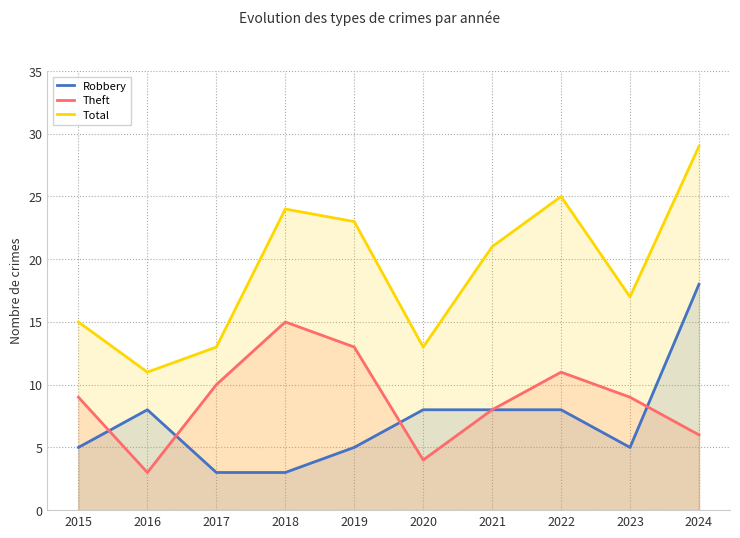

At which category is the sum across all series the highest?

2024